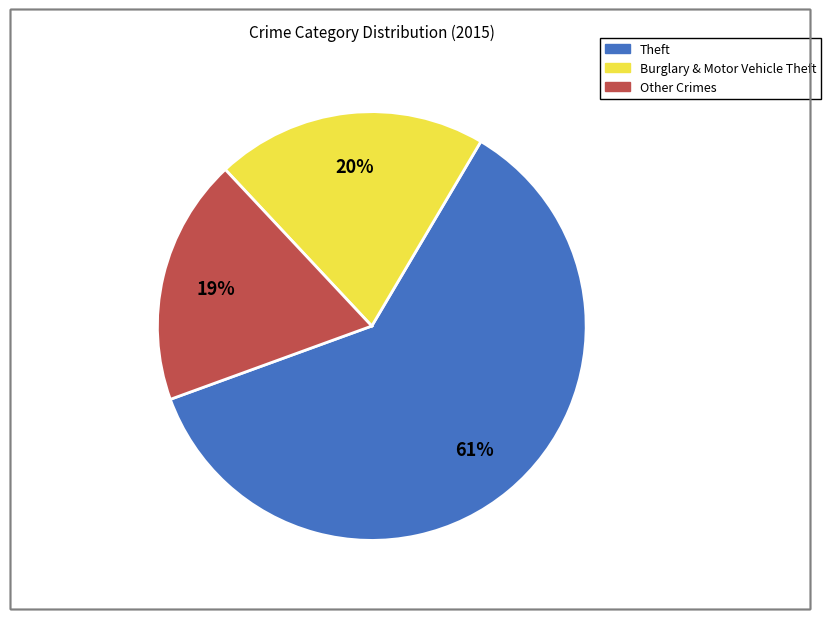

How many segments does this pie chart have?

3